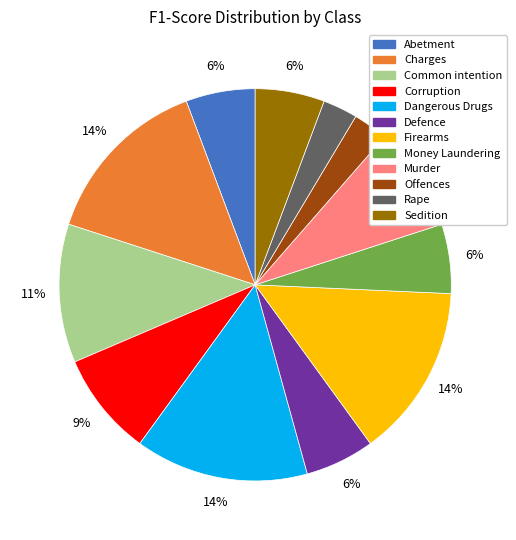

To the nearest percent, what is the average slice percentage?

8%